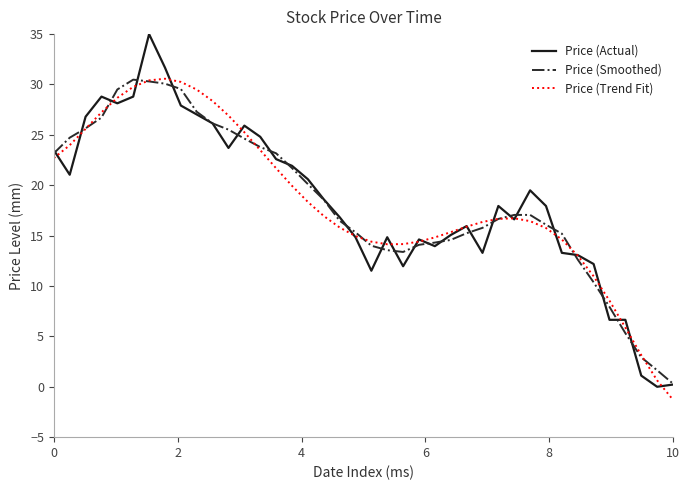

What is the maximum value shown in the chart?

35.0